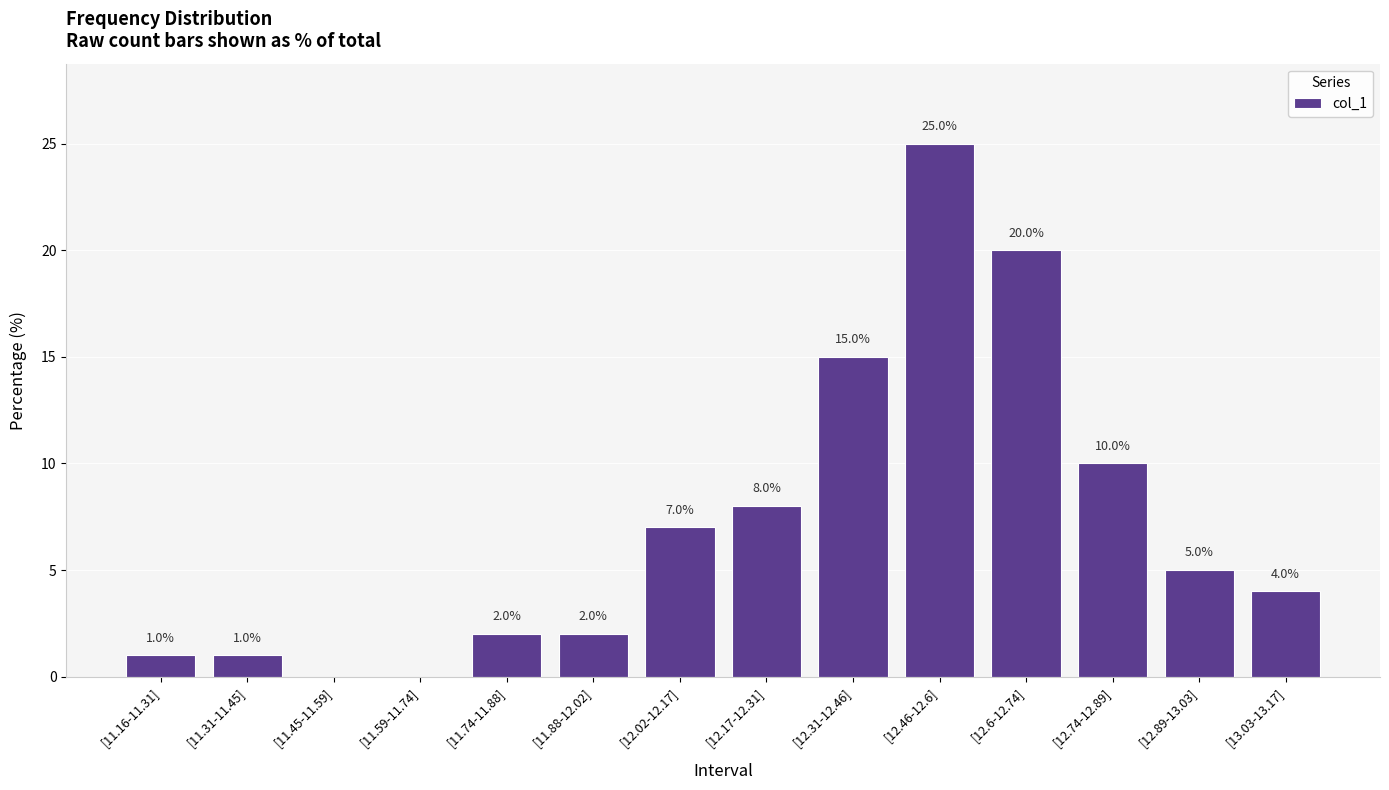

How many series are shown in this chart?

1